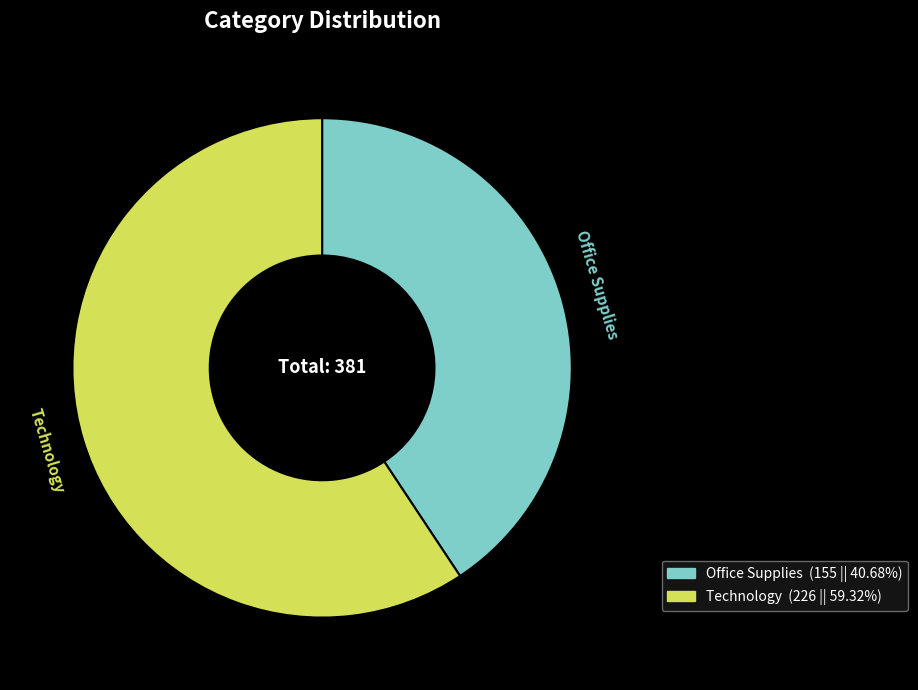

Do Technology and Office Supplies together represent more than half of the pie?

Yes